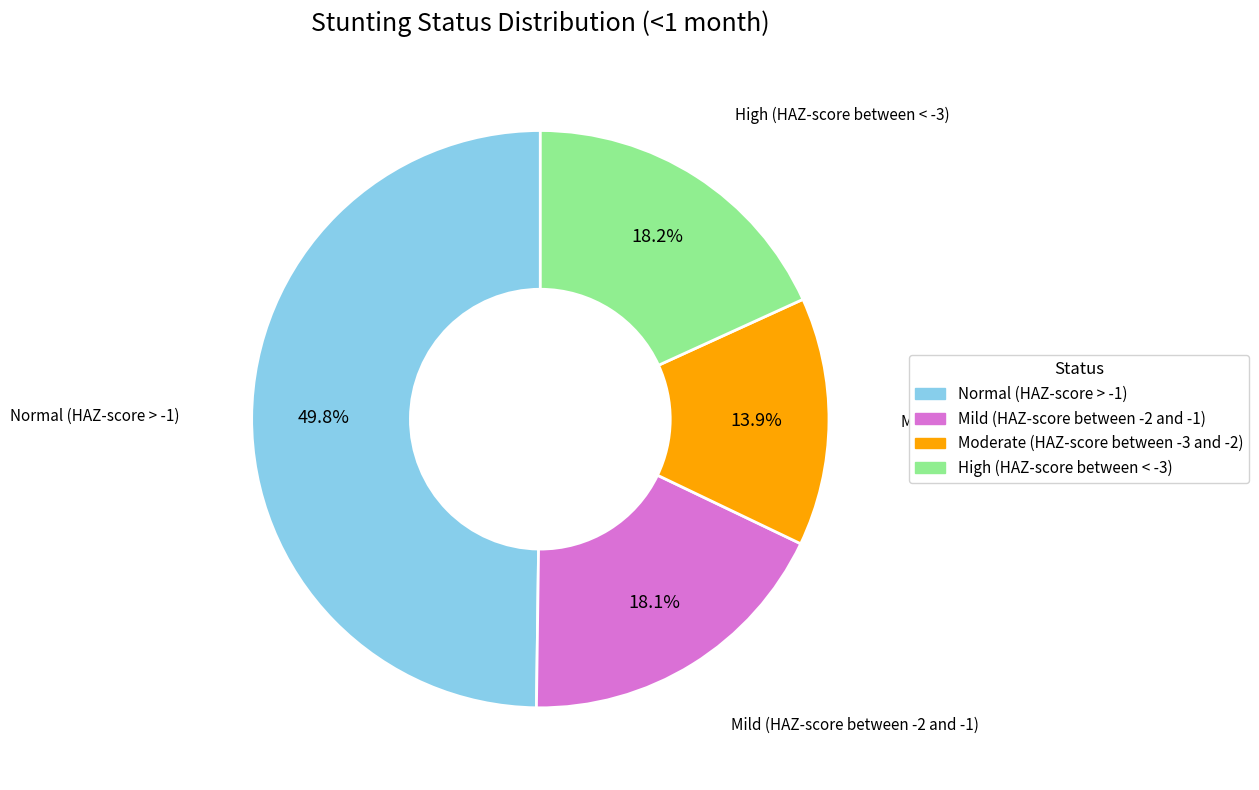

Count the number of slices in the pie.

4